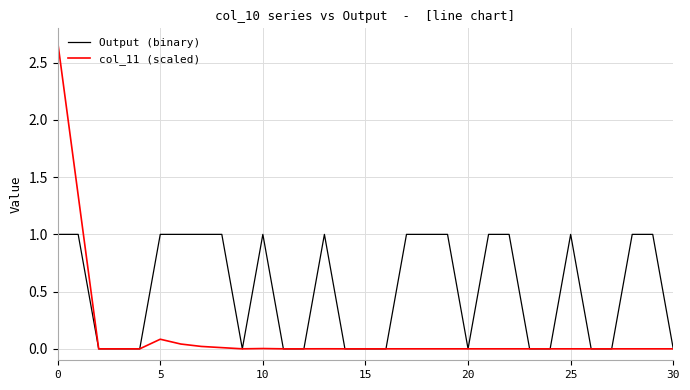

What is the average value of the Output (binary) series?

0.5